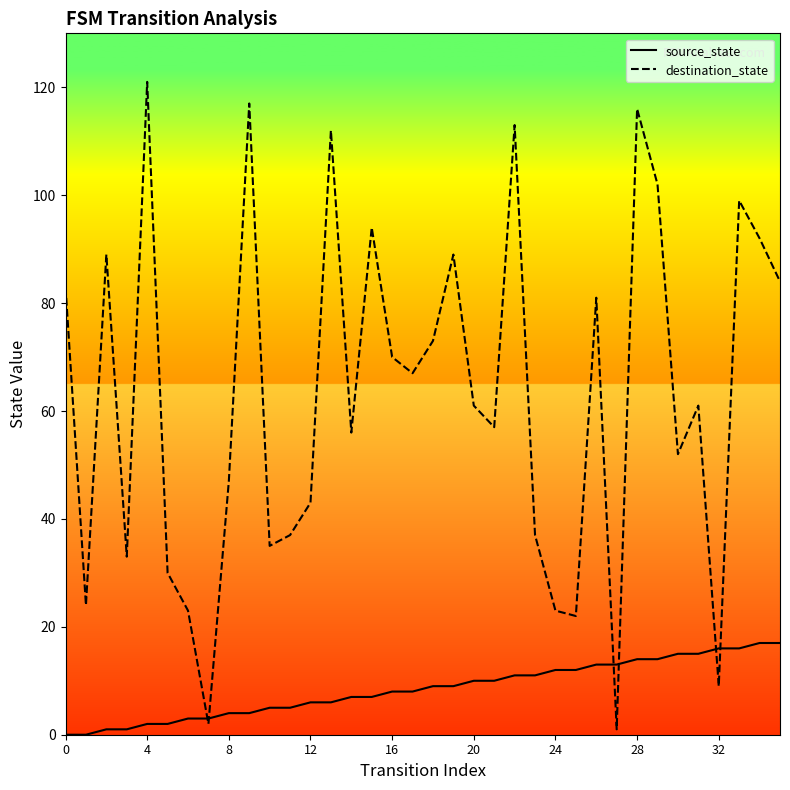

What are all the series names shown in the legend?

source_state, destination_state